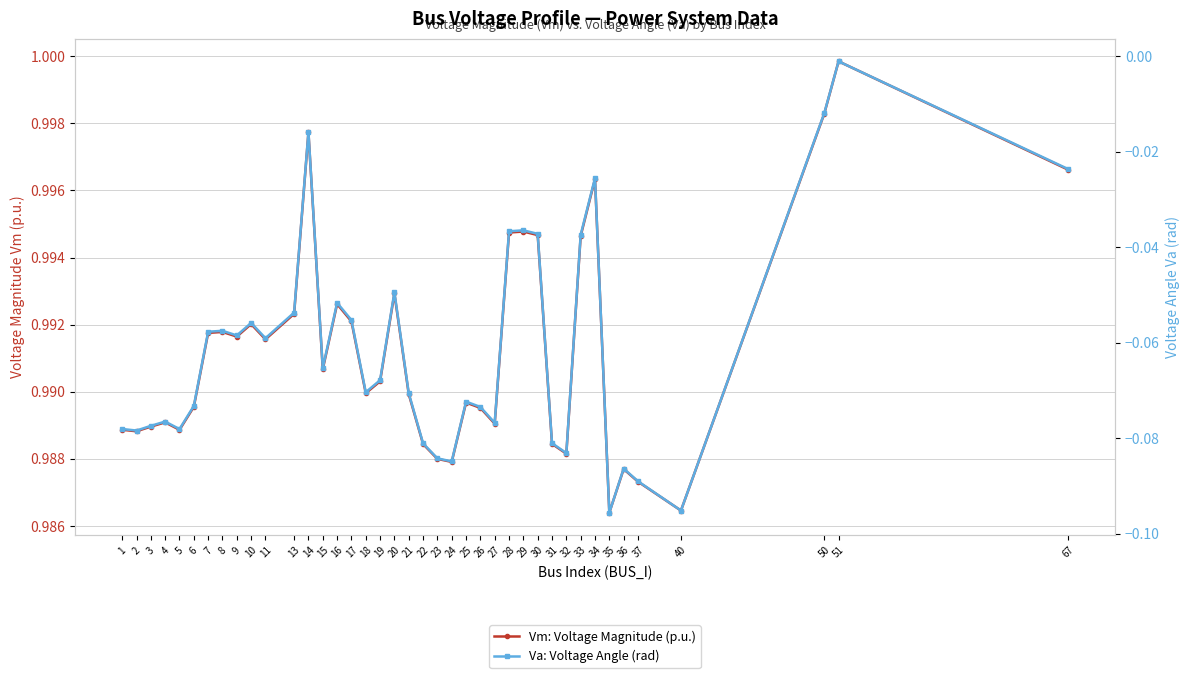

The value of Va: Voltage Angle (rad) at 40 is -0.1. True or false?

True